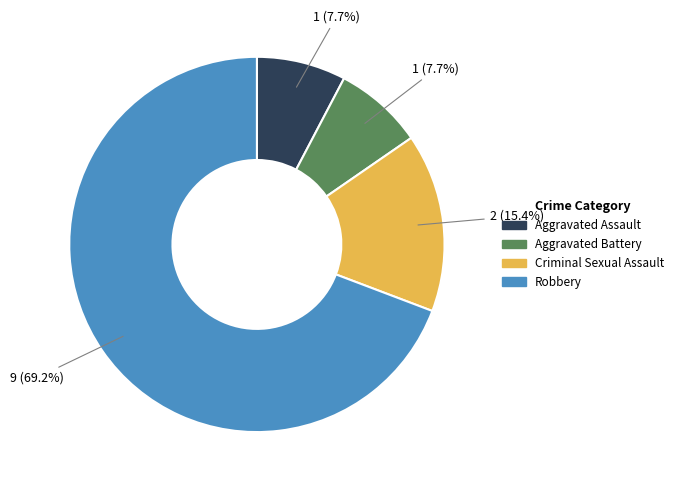

Which slice is the largest?

Robbery